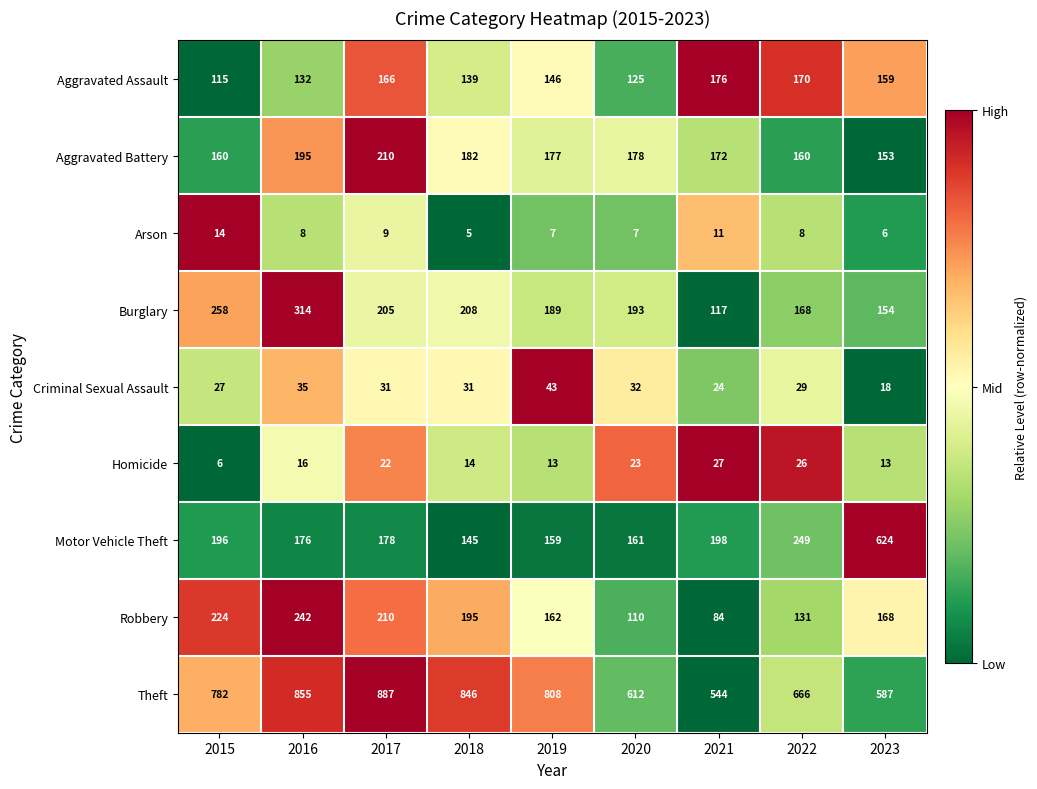

At which label does Robbery first exceed 168?

2015